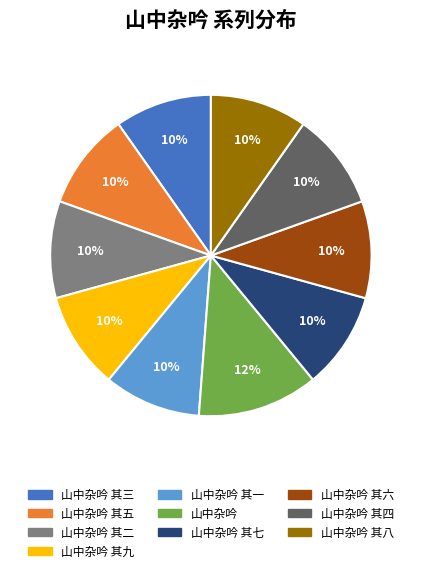

Does any single category account for the majority?

No